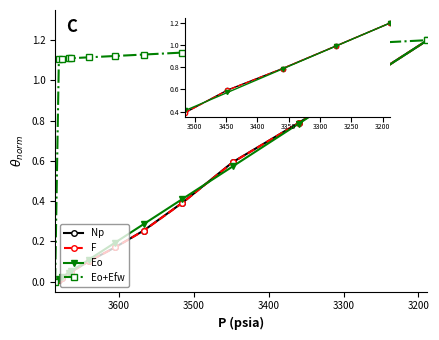

What is the value of the Eo point at the 13th from the left?

1.2